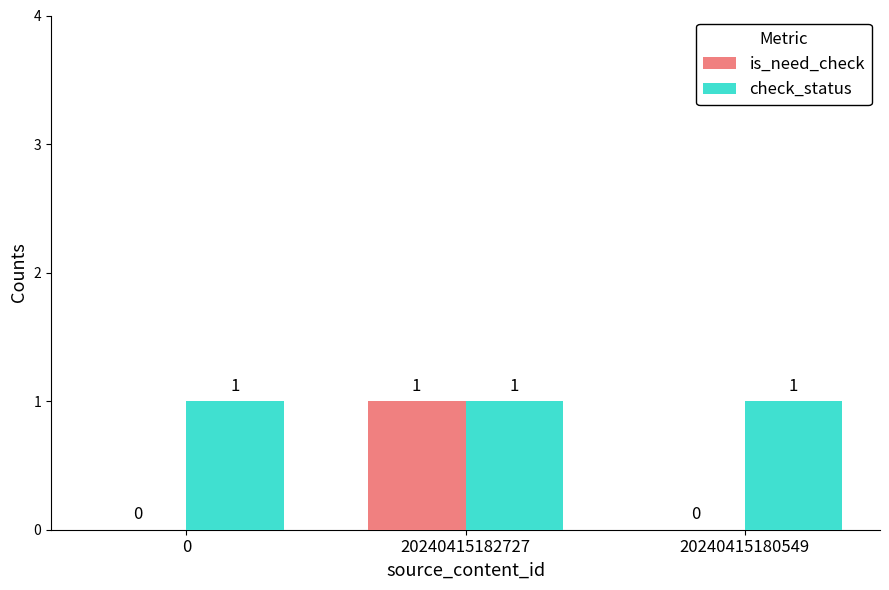

Reading right to left, extract all data points from this chart.

is_need_check: 20240415180549=0	20240415182727=1	0=0
check_status: 20240415180549=1	20240415182727=1	0=1